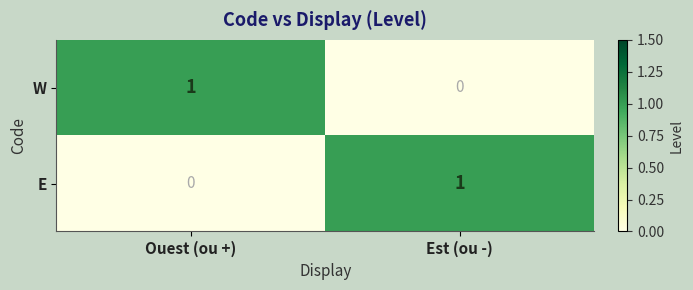

Reading right to left, extract all data points from this chart.

W: 0	1
E: 1	0